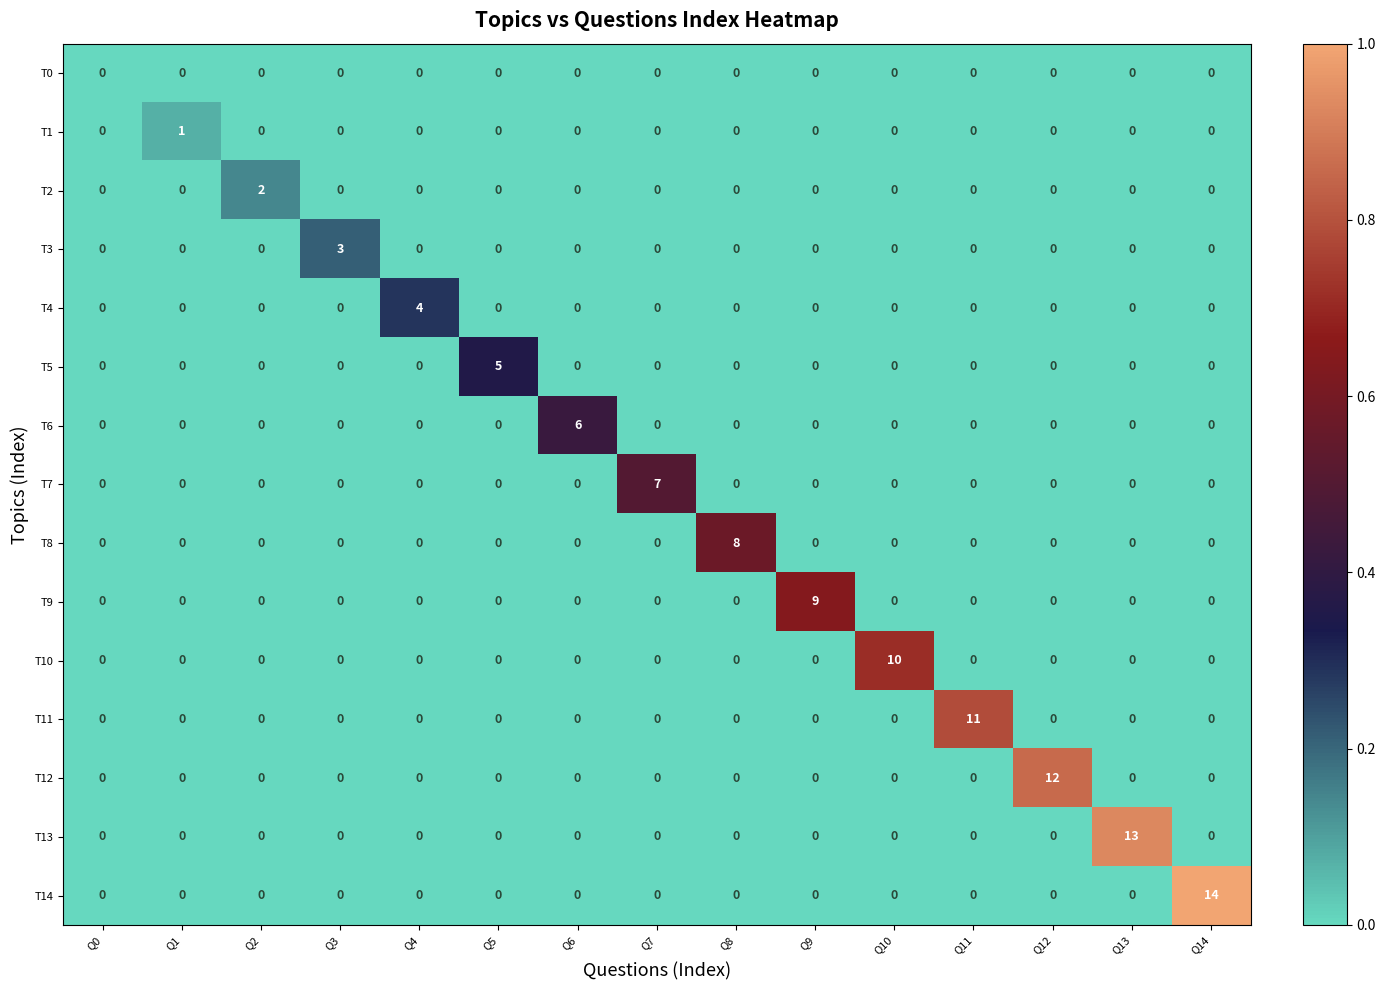

At which category does the chart reach its peak across all series?

Q14